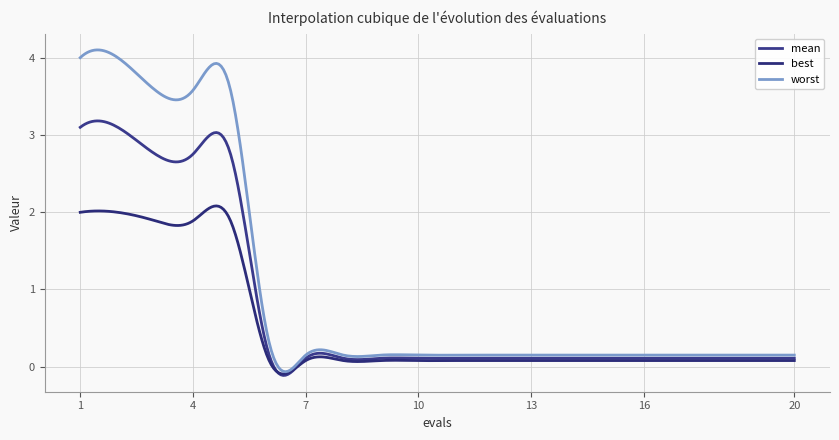

What is the average value of the mean series?

0.8